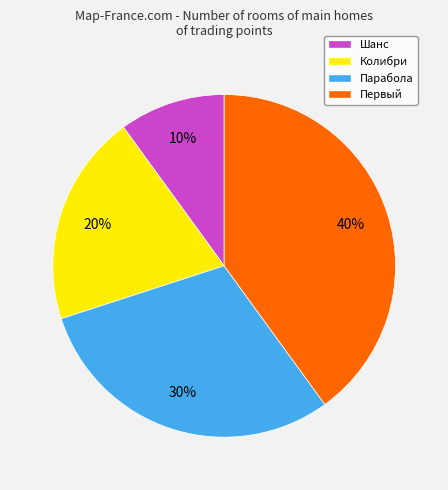

To the nearest percent, what is the combined percentage of Колибри and Первый?

60%